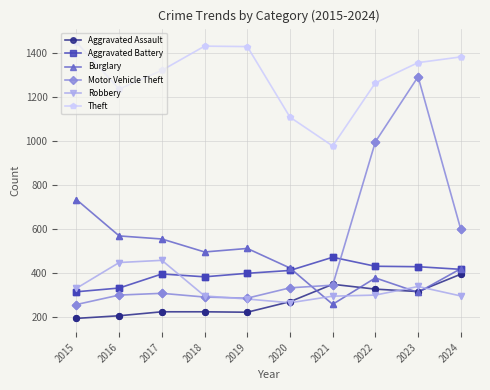

What are all the series names shown in the legend?

Aggravated Assault, Aggravated Battery, Burglary, Motor Vehicle Theft, Robbery, Theft